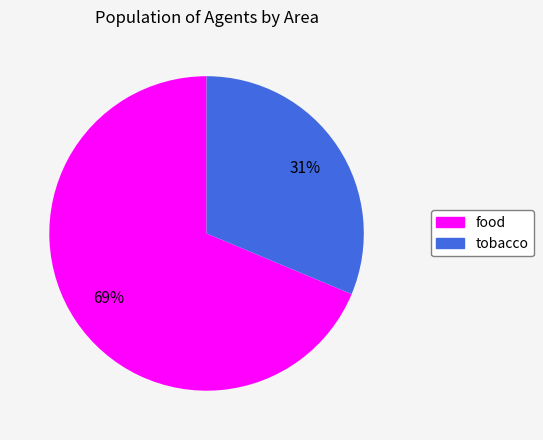

Is it true that food is 63% of the pie?

False